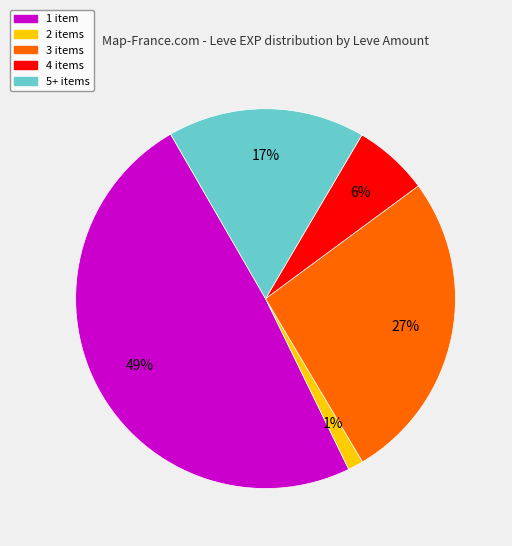

Does any single category account for the majority?

No